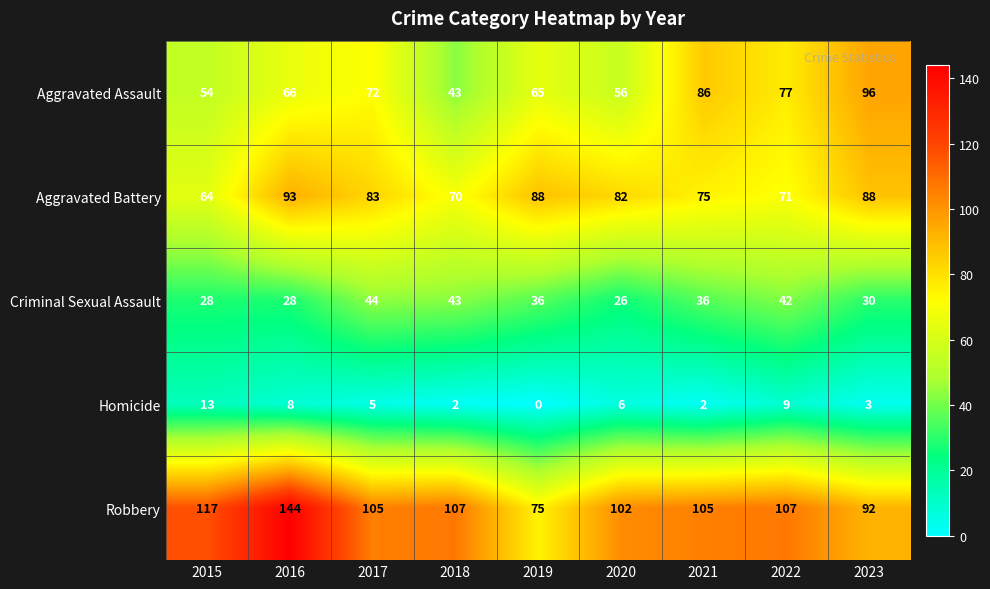

Read the Aggravated Assault value at 2018, to the nearest 5.

45